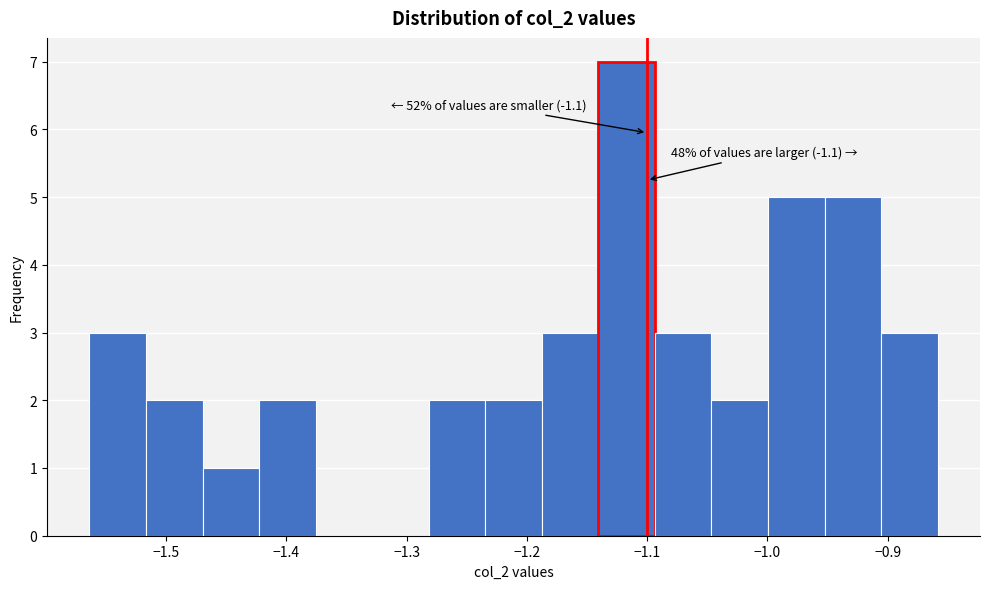

Over which range of the x-axis is the bar tallest?

-1.14 to -1.09